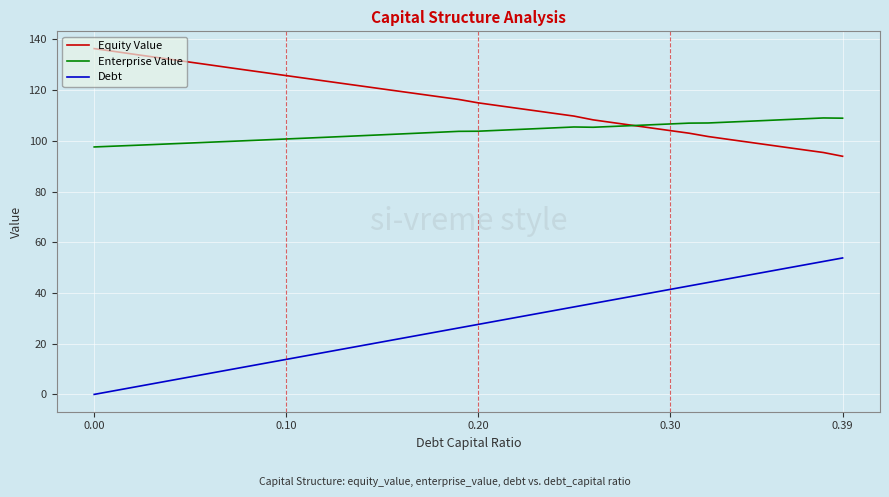

What is the difference between the maximum and second lowest values in the Enterprise Value series?

11.1